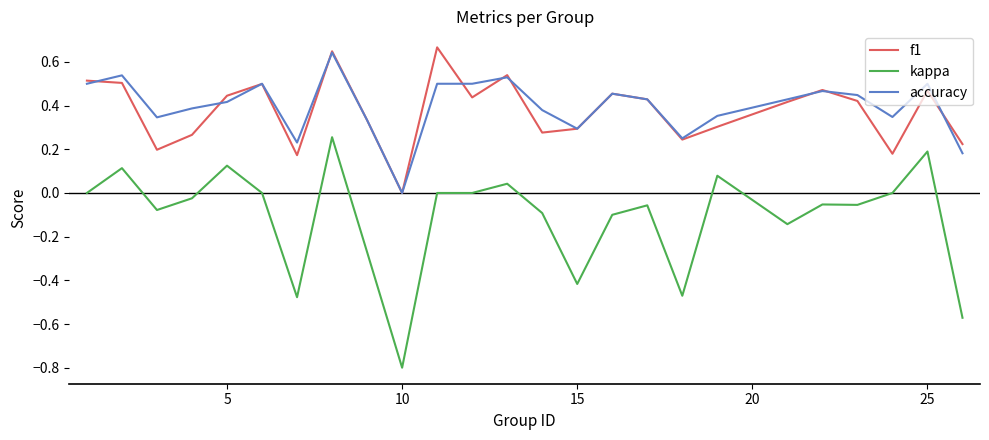

How many distinct data groups are displayed?

3